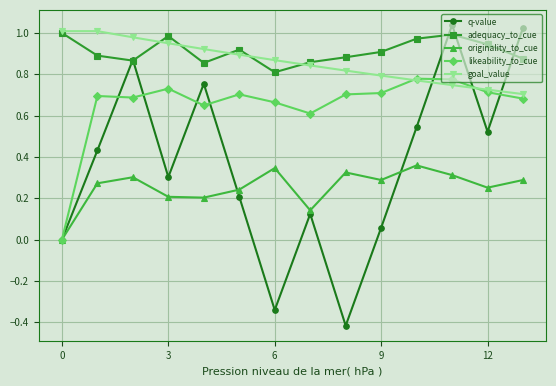

True or false: q-value has more than 2 points higher than both neighbors.

True